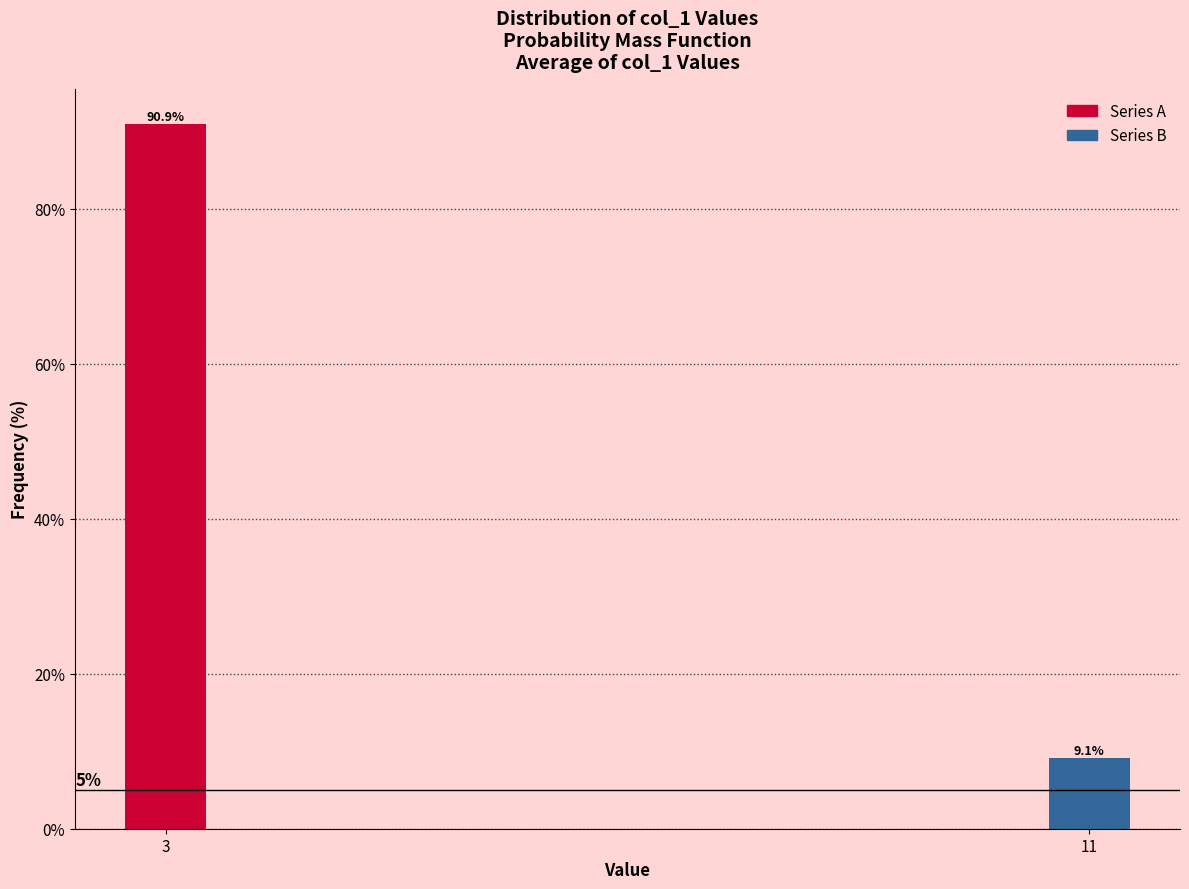

Reading left to right, what are all the values shown in this chart?

3=90.9	11=9.1